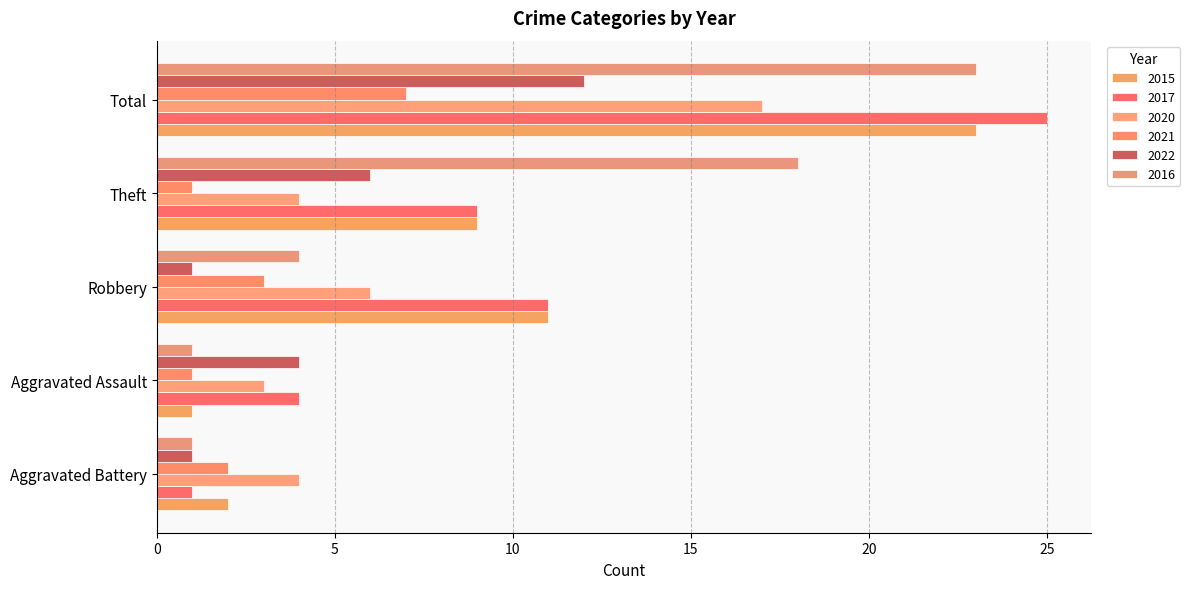

At which category is the sum across all series the highest?

Total